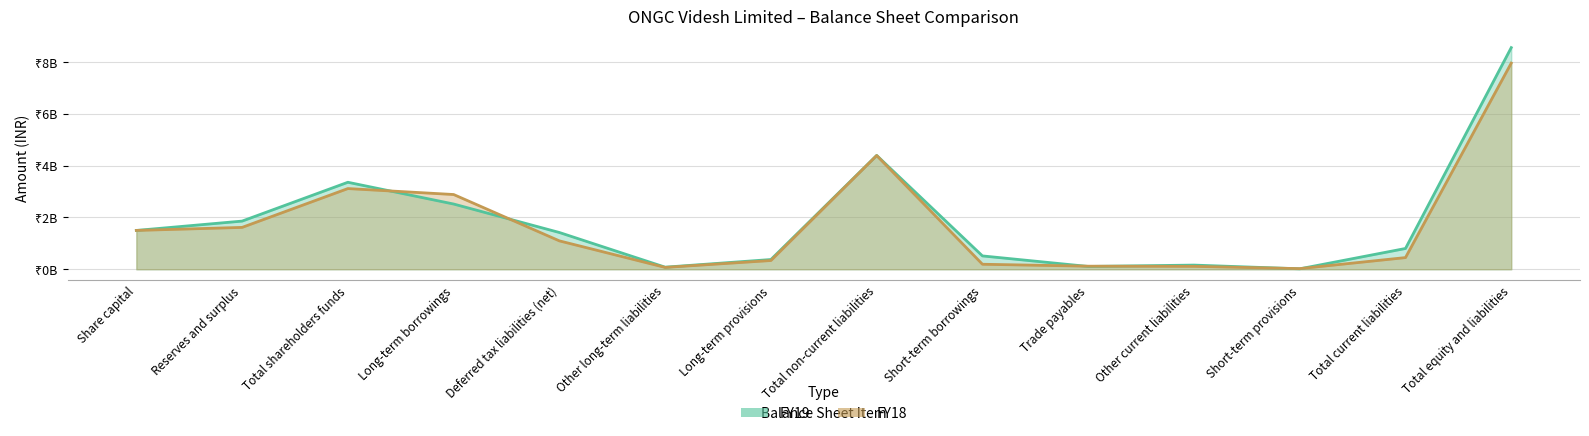

At which category does the chart reach its minimum across all series?

Short-term provisions